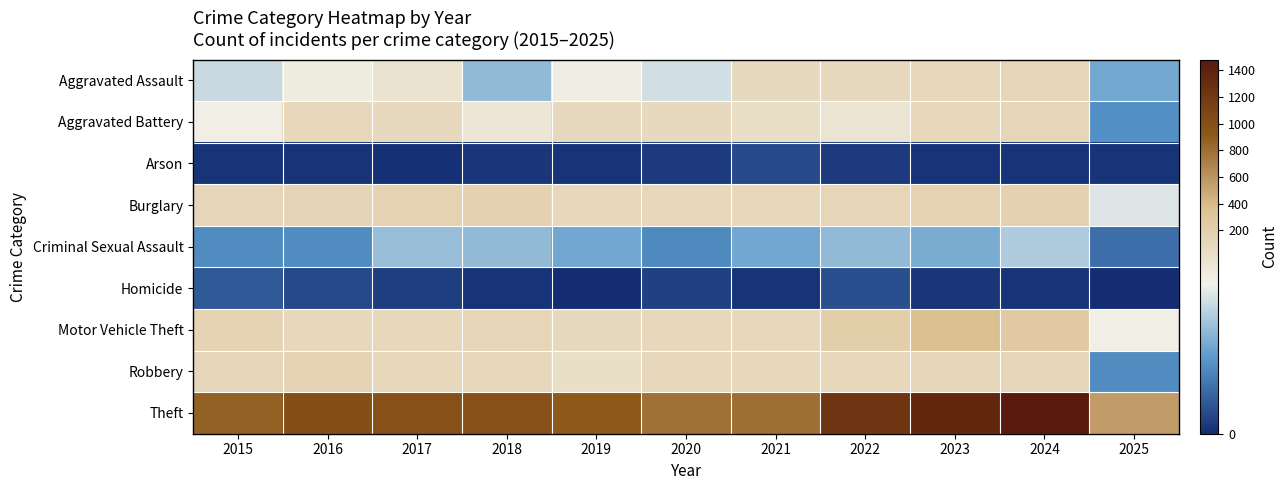

Which series has the largest range (max minus min)?

Theft